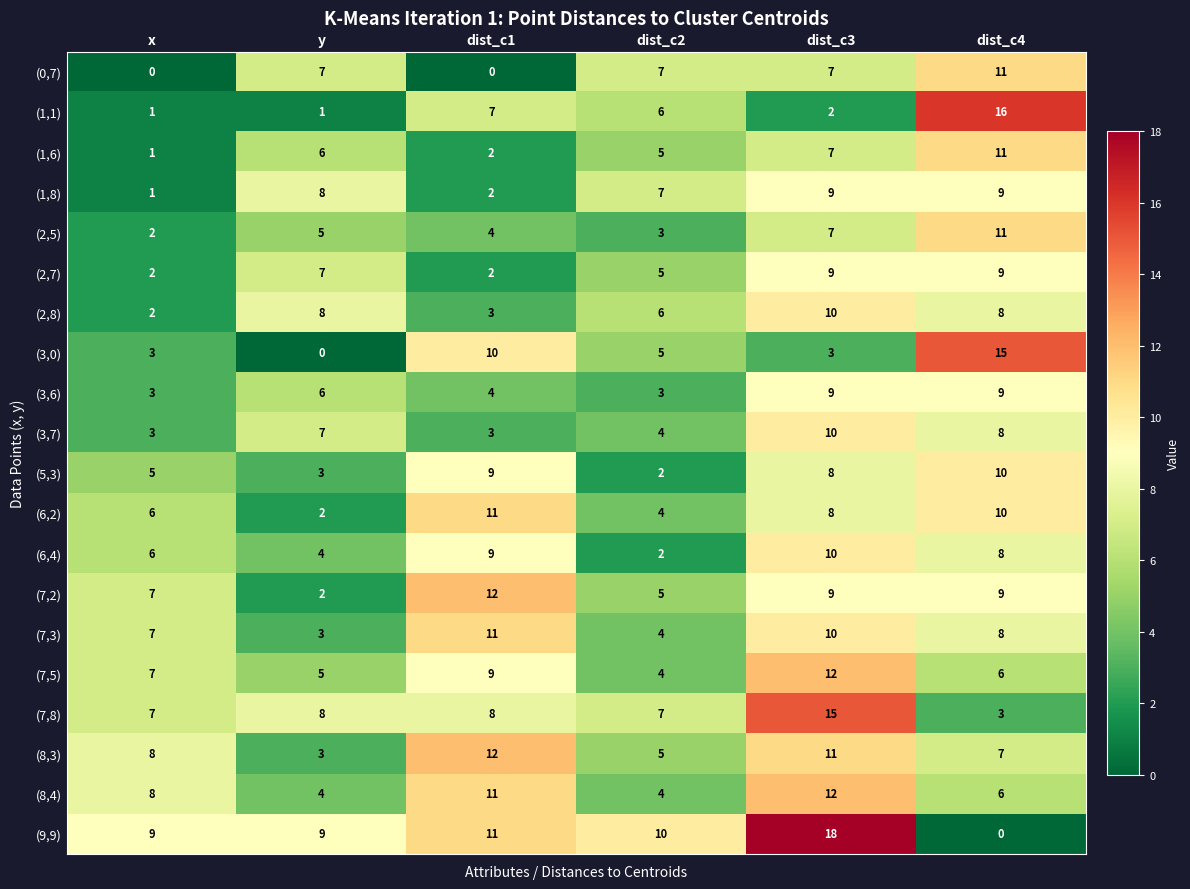

What is the maximum value shown in the chart?

18